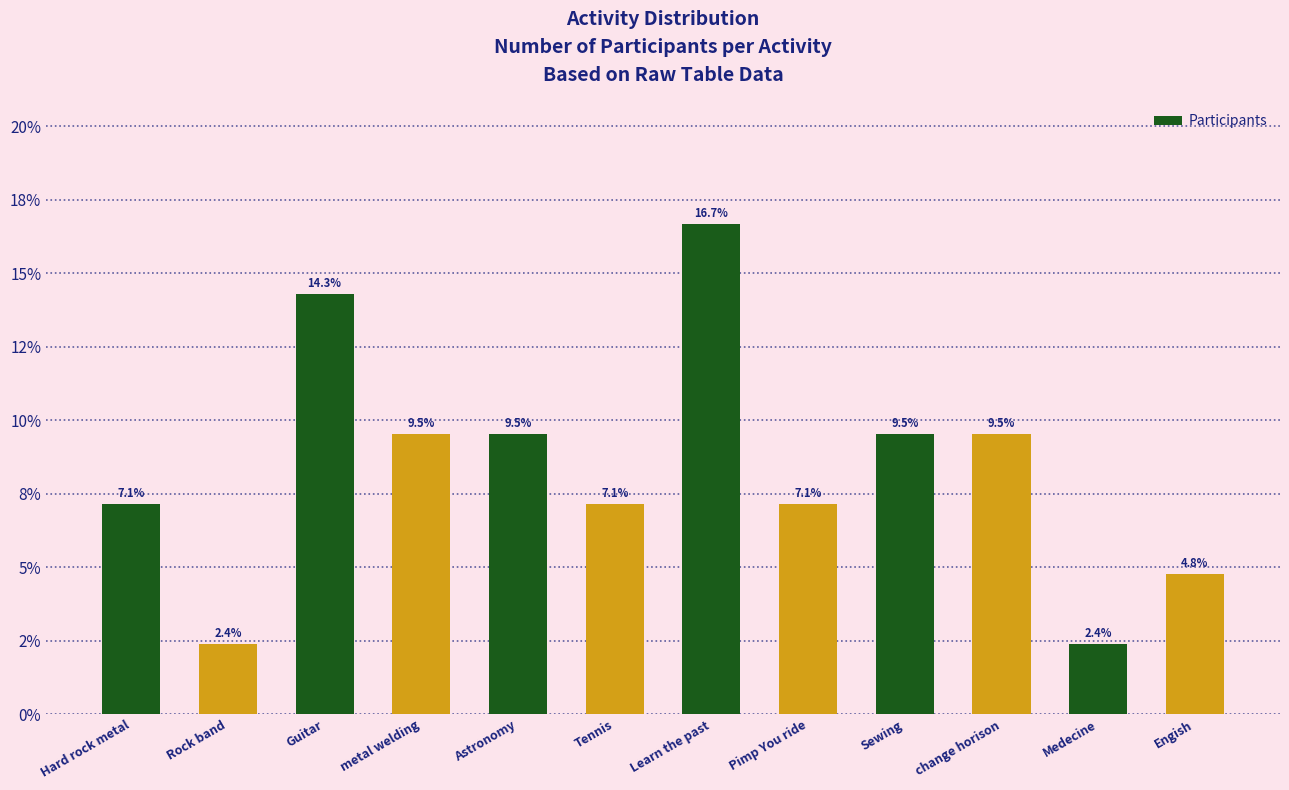

Are the bars horizontal?

No